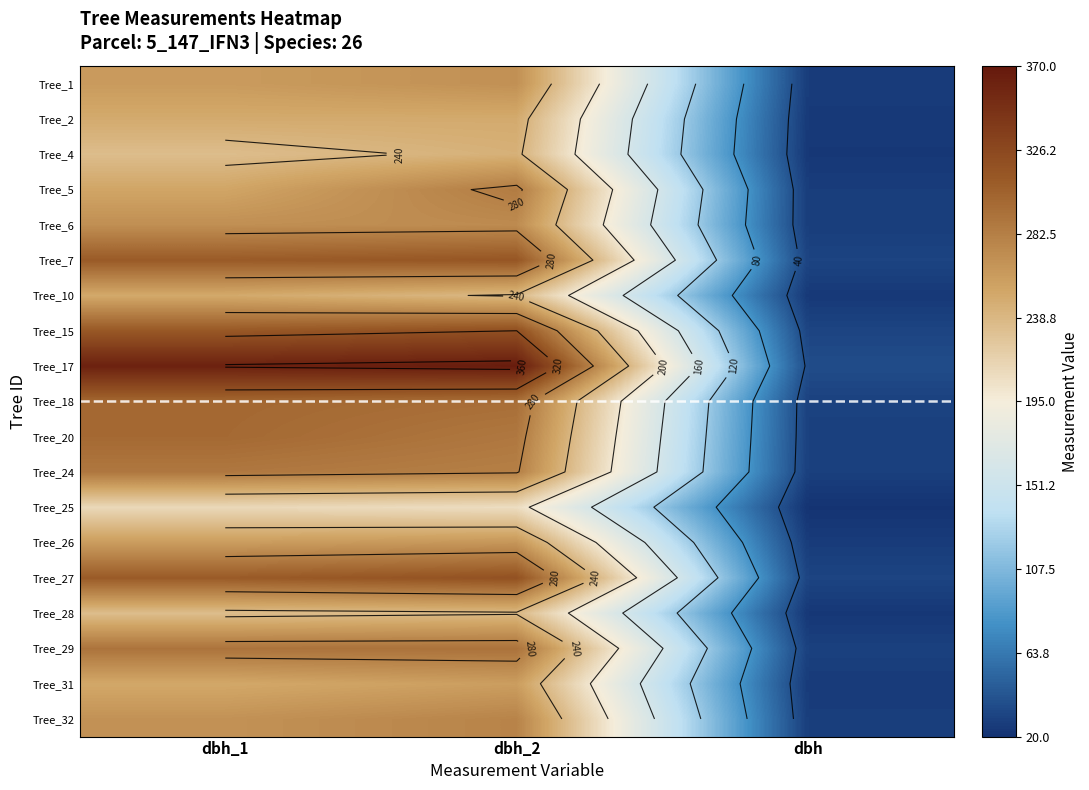

What is the difference between the highest and lowest values at dbh_2?

159.0